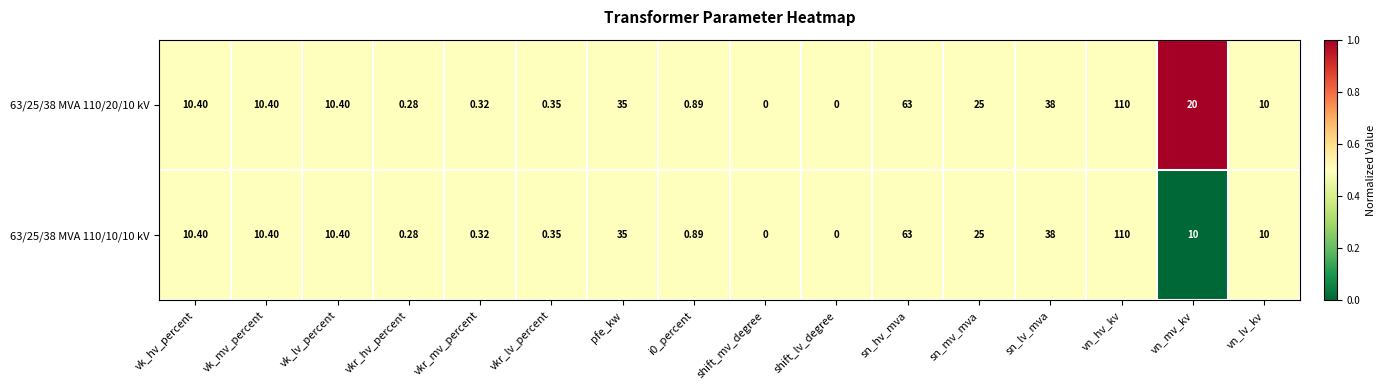

Which category has the highest value in the 63/25/38 MVA 110/10/10 kV series?

vn_hv_kv